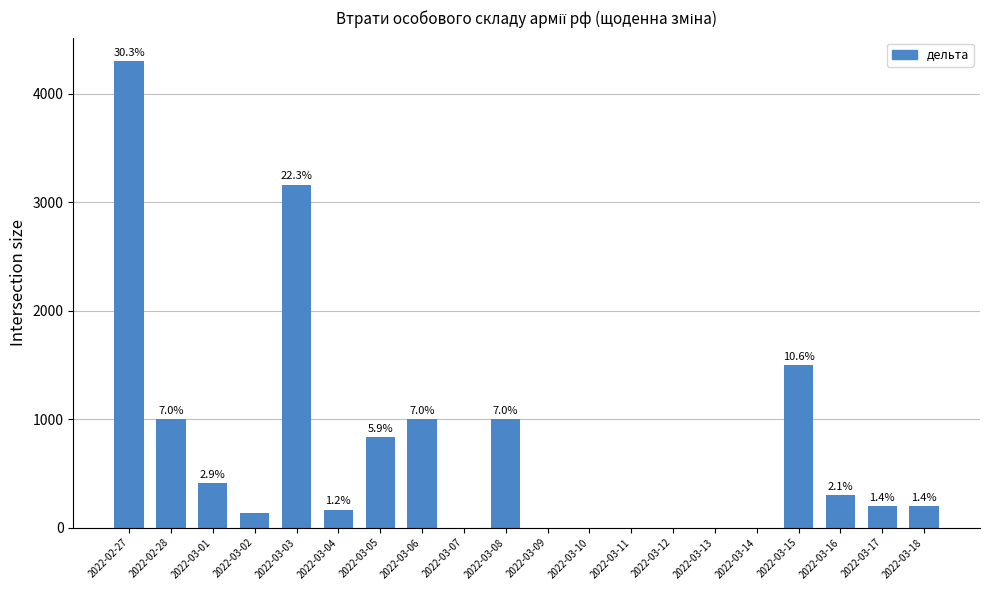

What is the change in value from 2022-03-12 to 2022-03-18?

+200